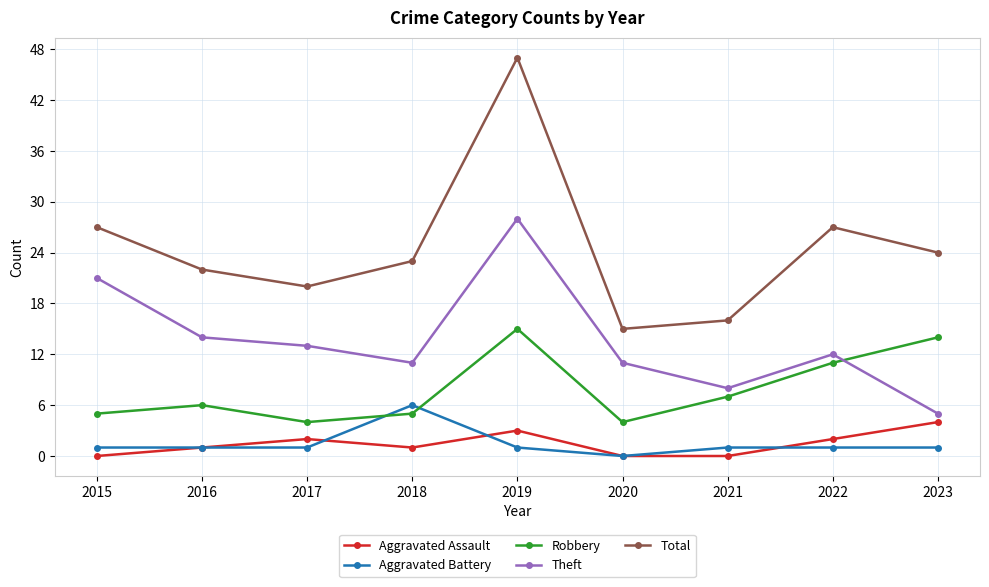

Rank the series at 2022 from lowest to highest value.

Aggravated Battery, Aggravated Assault, Robbery, Theft, Total